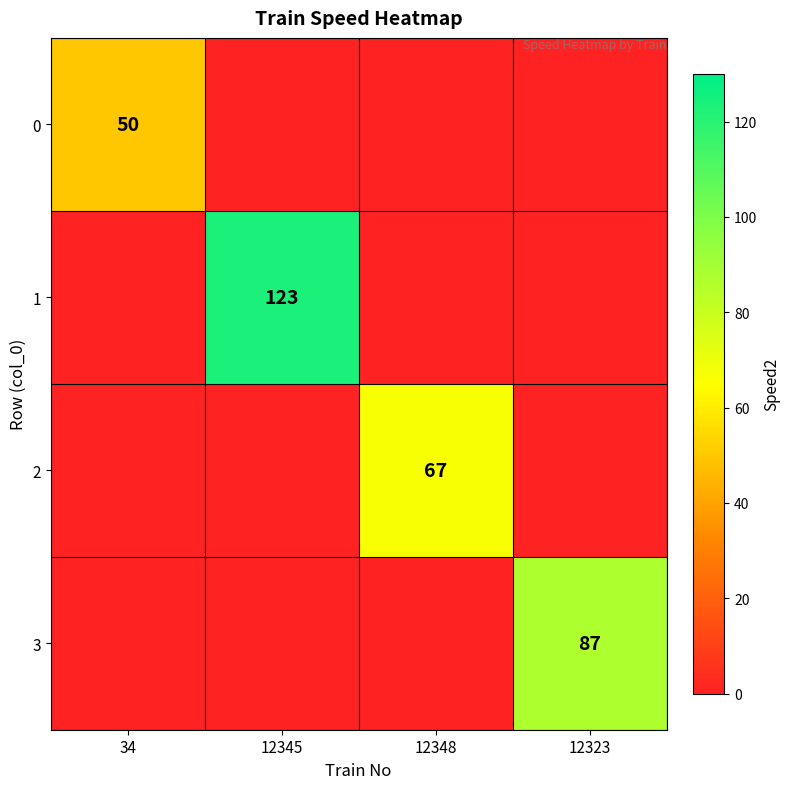

True or false: 1 has a value of 183 at 12345.

False